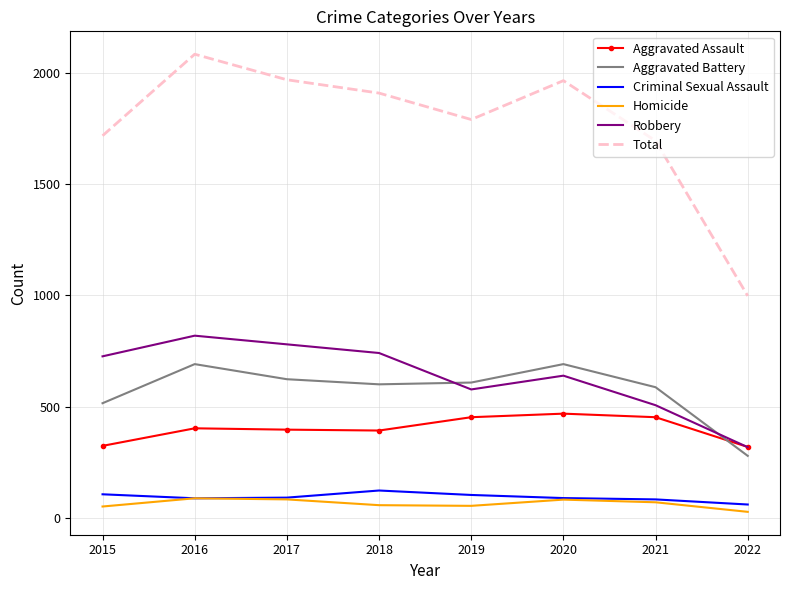

The value of Total at 2018 is 1911. True or false?

True